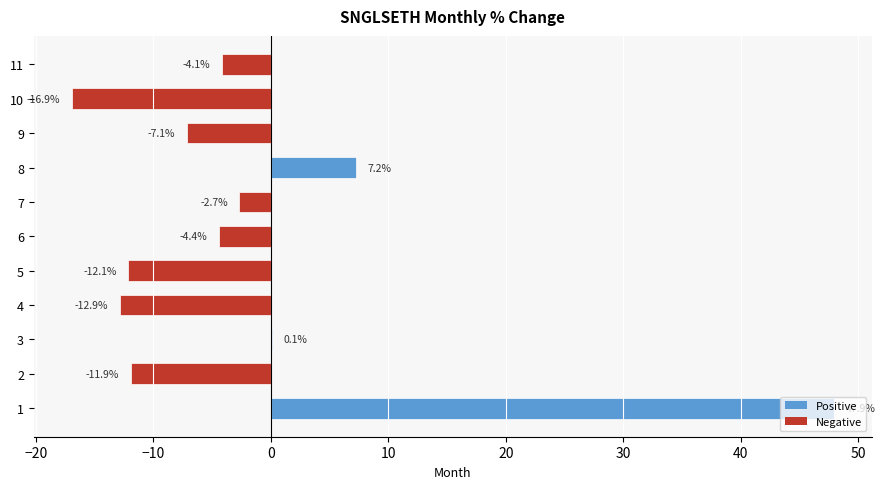

At which label is the value closest to 15?

8